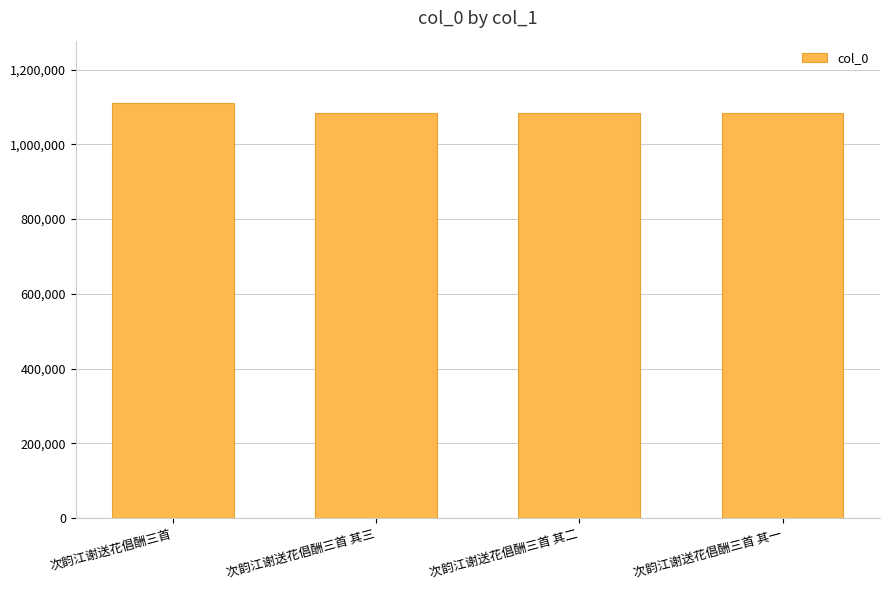

True or false: the data shows 1083407 at 次韵江谢送花倡酬三首 其一.

True